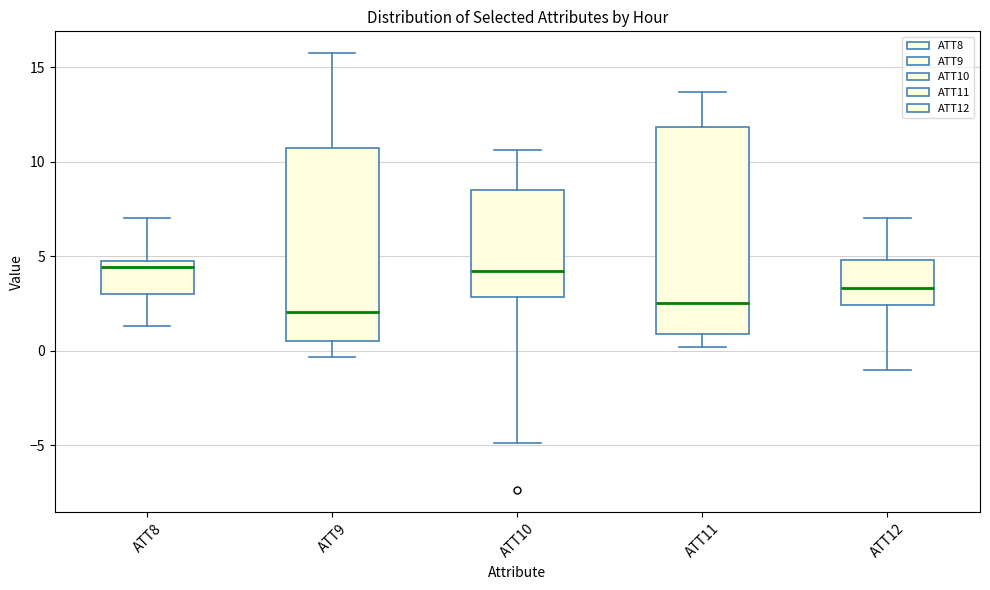

Reading left to right, read every box against the y-axis: the position of its median line, the range the box covers, and the ends of its whiskers. The values are not printed on the chart, so give them approximately, as read against the axis.

ATT8: median 4.5, box 3.0 to 5.0, whiskers 1.5 to 7.0
ATT9: median 2.0, box 0.5 to 10.5, whiskers -0.5 to 15.5
ATT10: median 4.0, box 3.0 to 8.5, whiskers -5.0 to 10.5
ATT11: median 2.5, box 1.0 to 12.0, whiskers 0.0 to 13.5
ATT12: median 3.5, box 2.5 to 5.0, whiskers -1.0 to 7.0